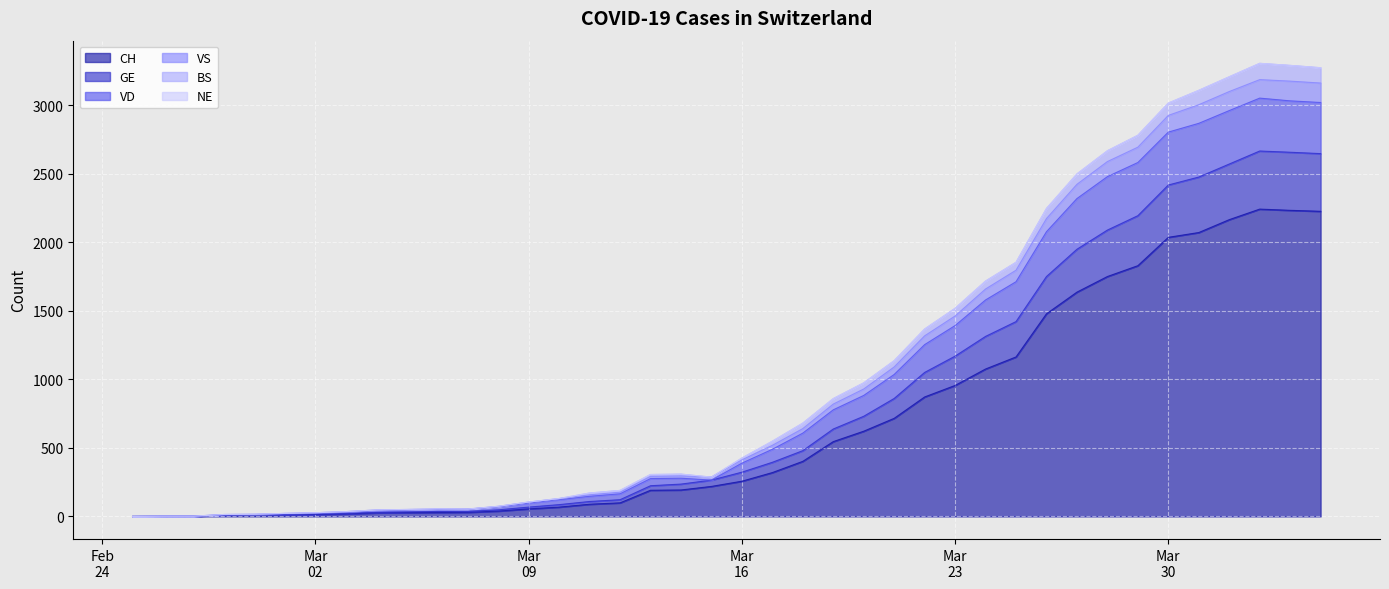

Is it true that VS equals 899 at 2020-03-18?

False